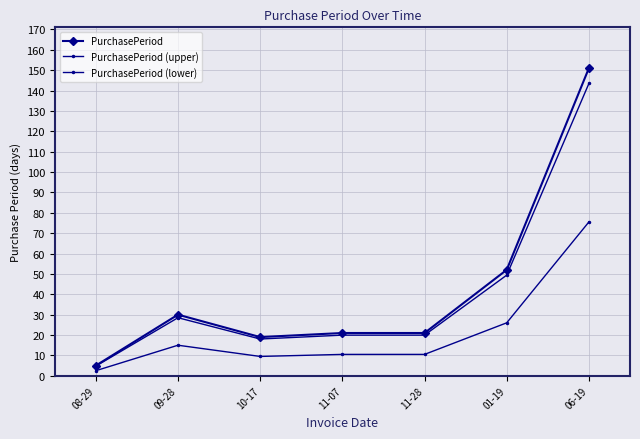

Between 06-19 and 09-28, which is larger?

06-19